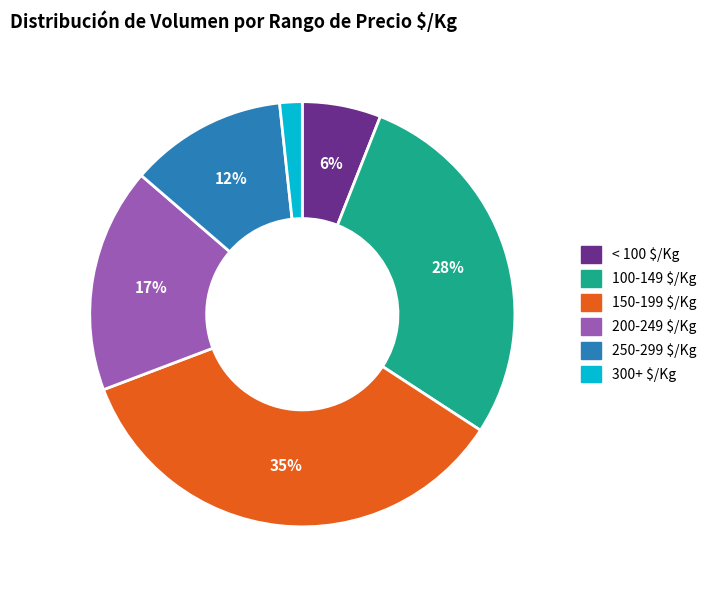

Does any single category account for the majority?

No